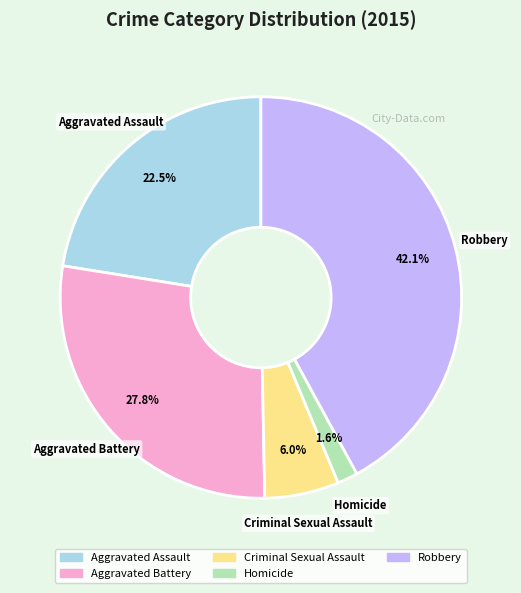

Approximately how many times larger is the value at Robbery compared to Aggravated Battery?

1.5